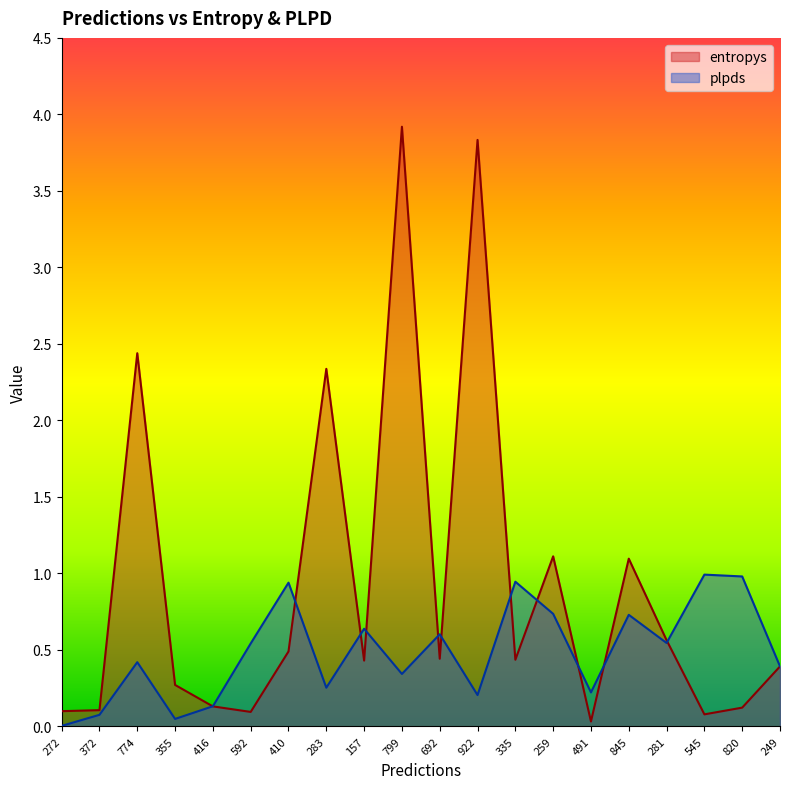

True or false: plpds has more than 1 interior local peaks.

True